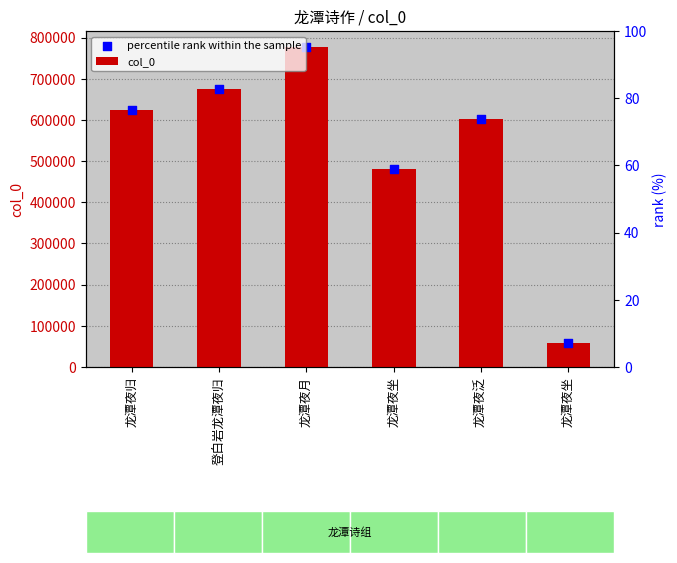

Which series has the largest total across all categories?

col_0